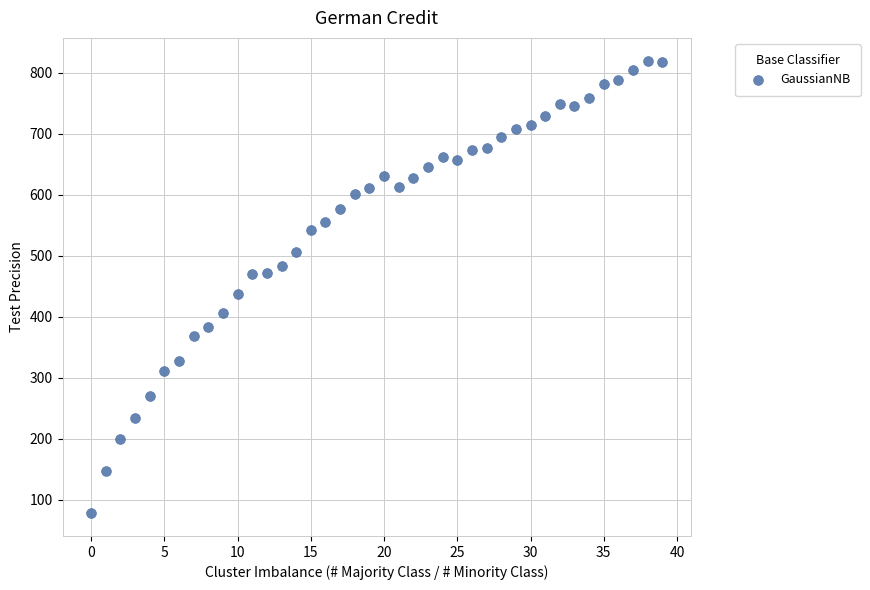

What Y value in the scatter plot is closest to 449?

438